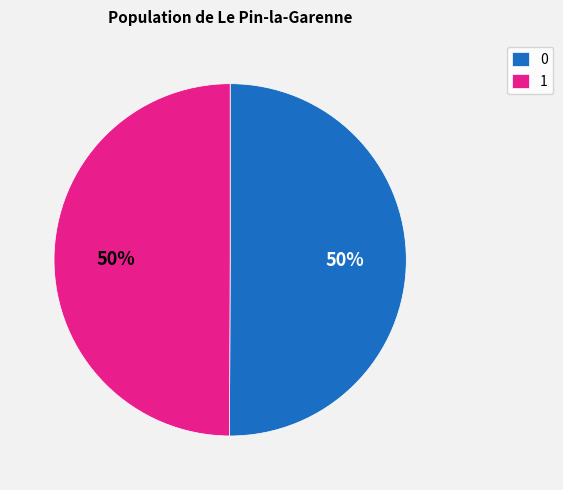

True or false: 1 accounts for 38% of the total.

False